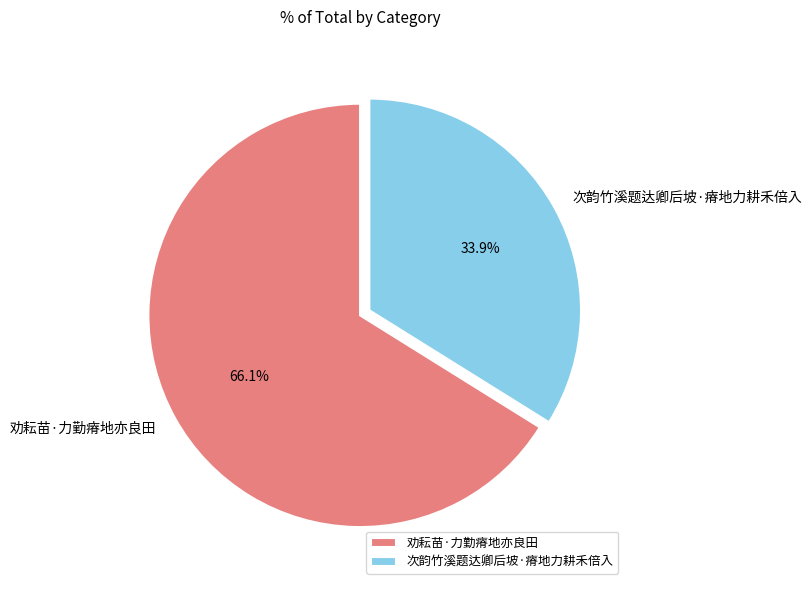

The 次韵竹溪题达卿后坡·瘠地力耕禾倍入 slice represents 34% of the pie. True or false?

True